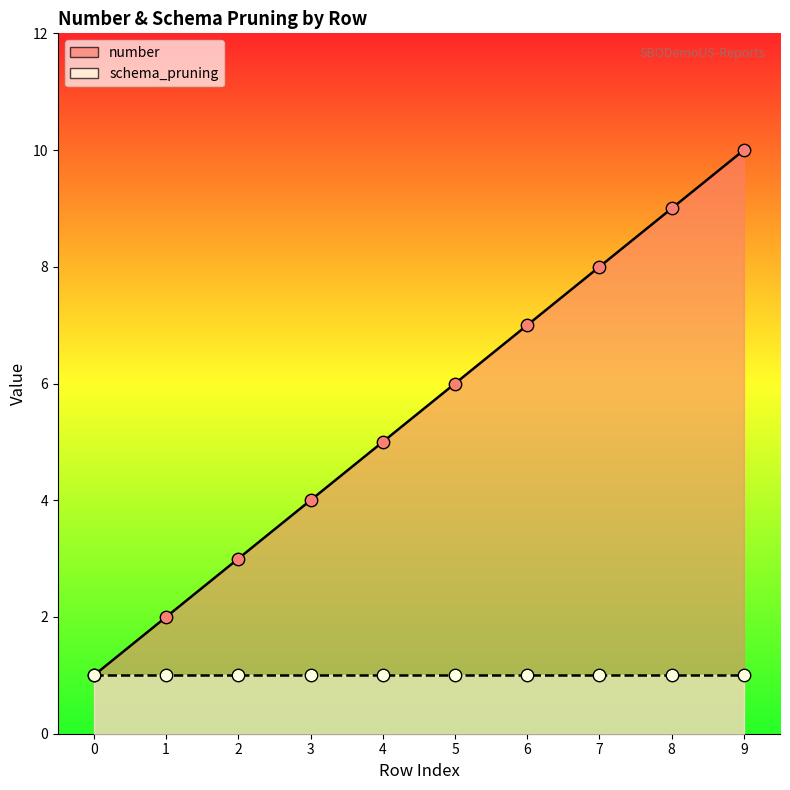

What is the ratio of the value at 7 to the value at 8?

0.9